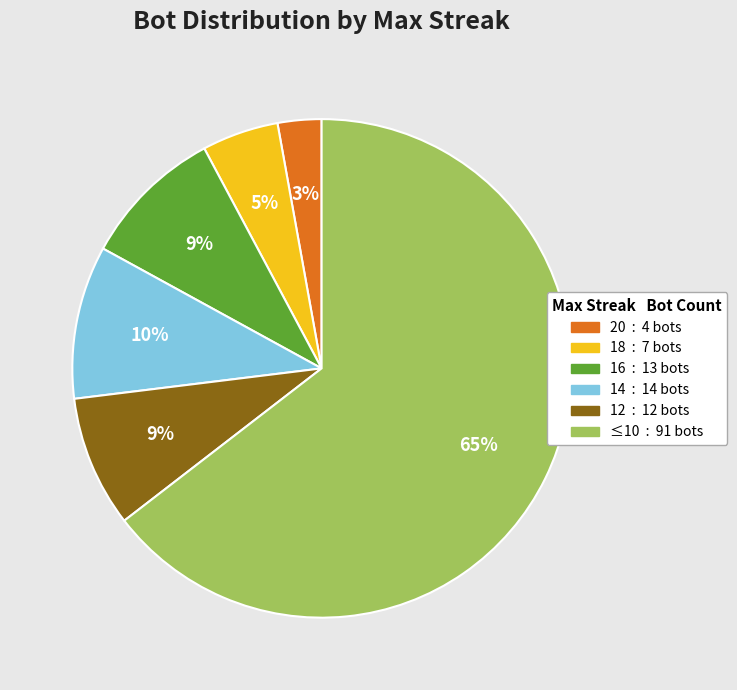

To the nearest percent, what is the average slice percentage?

17%